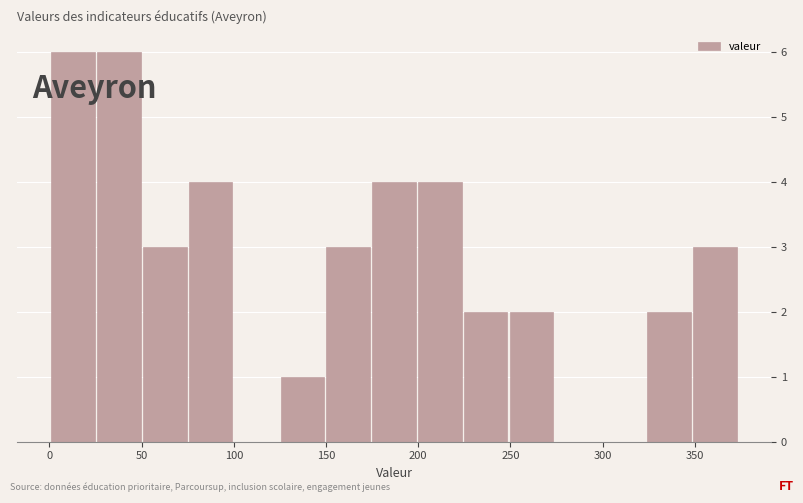

What is the height of the bar covering 25 to 50 on the x-axis? Neither the bar edges nor the heights are printed on the chart, so give them approximately, as read against the axes.

6